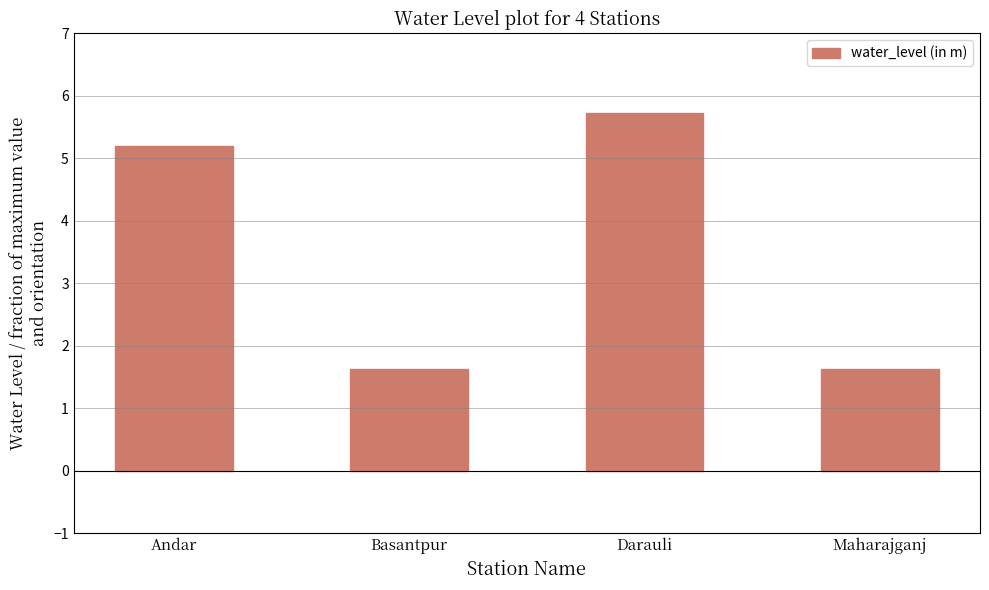

Where does the data first go above 5?

Andar